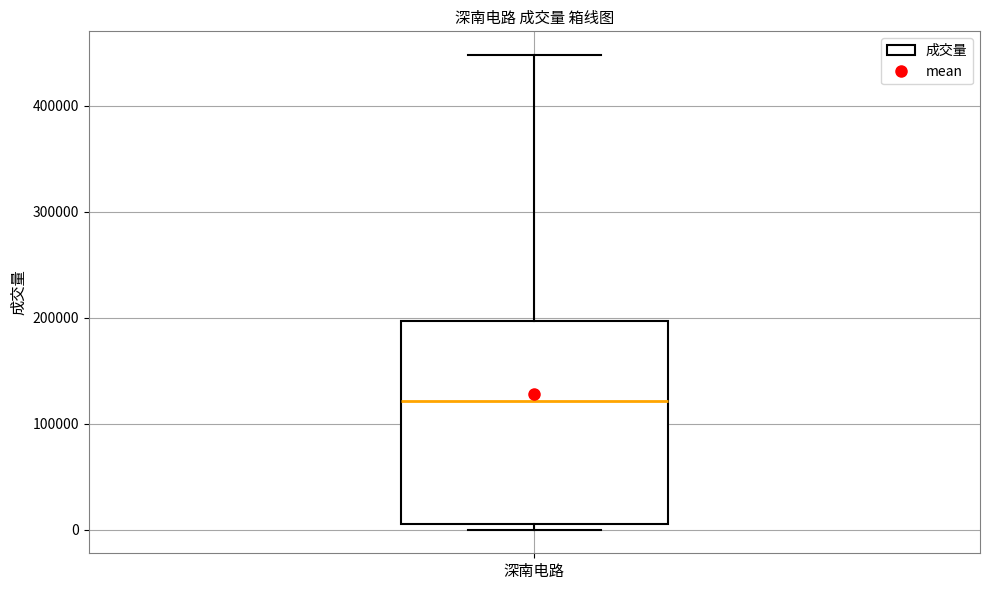

Transcribe this box plot: give where the median line is, the range the box spans, and where the two whiskers end, as read against the y-axis. The values are not printed on the chart, so give them approximately, as read against the axis.

median 120000, box 10000 to 200000, whiskers 0 to 450000